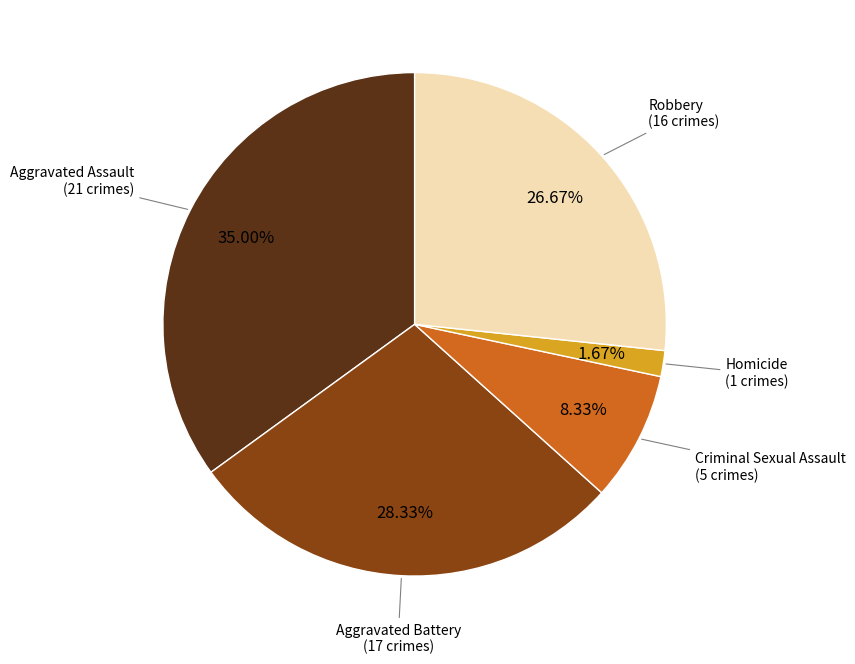

Approximately how many times larger is the value at Criminal Sexual Assault compared to Robbery?

0.3